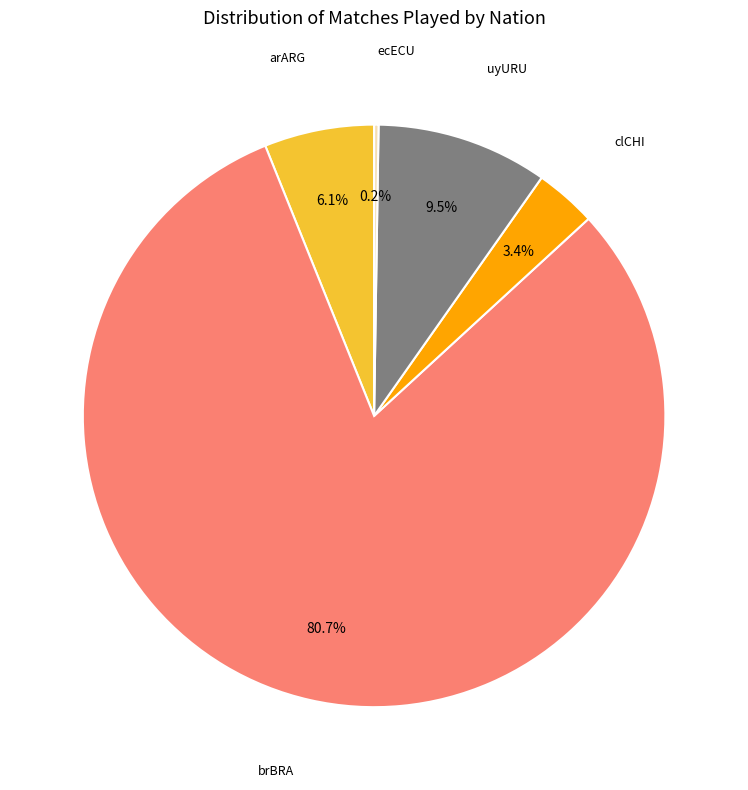

Which category has the biggest portion of the pie?

brBRA